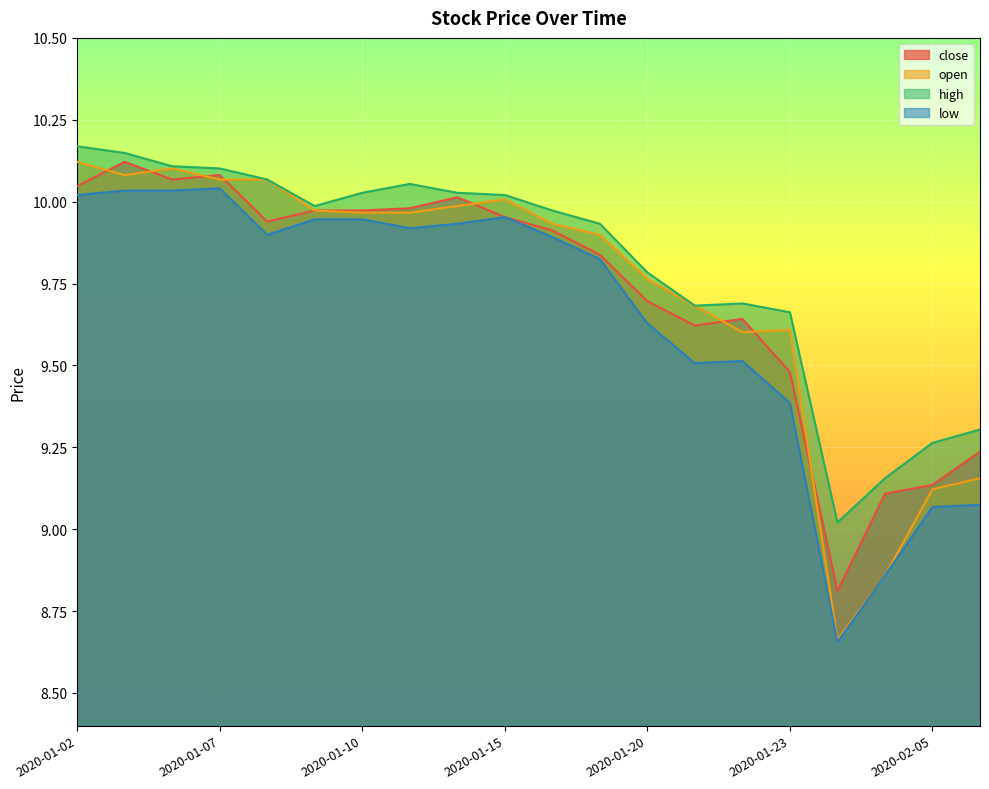

Between 2020-01-21 and 2020-02-04, which series saw the biggest shift?

open